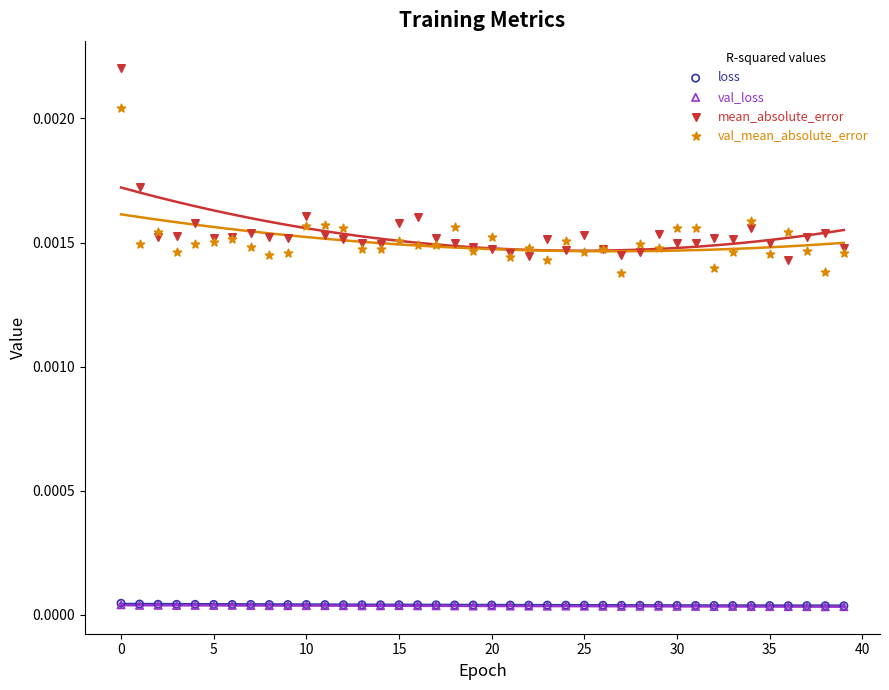

Which series reaches the maximum Y coordinate?

mean_absolute_error